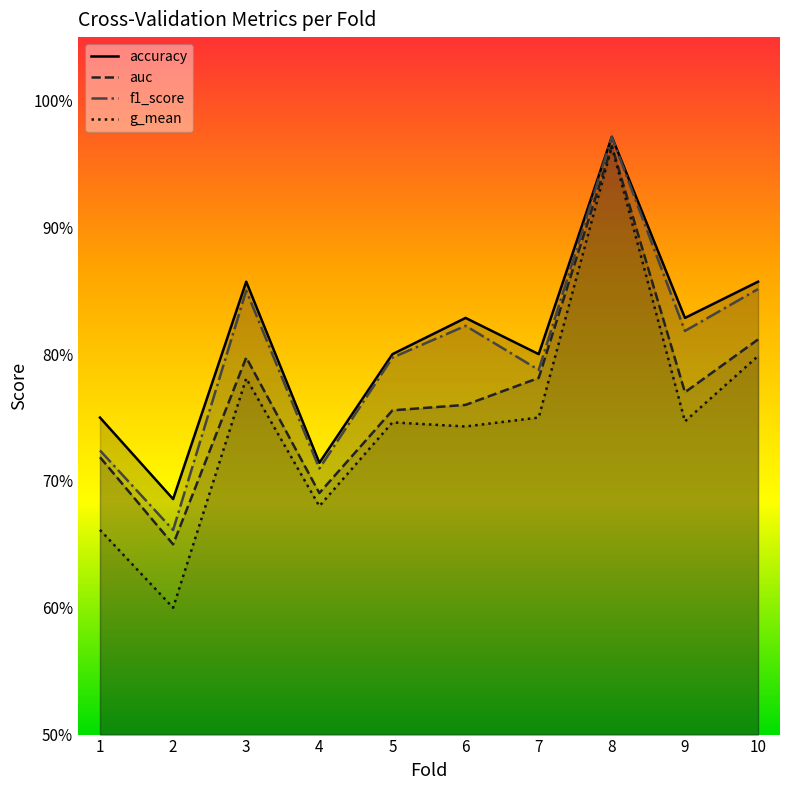

True or false: f1_score and g_mean cross at least once.

False